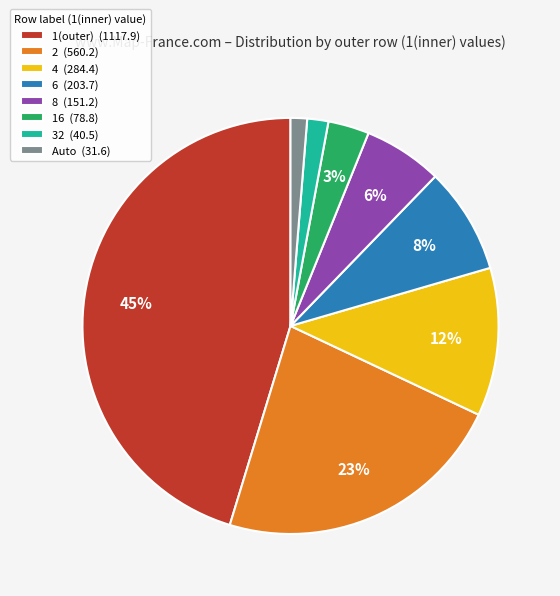

To the nearest percent, what portion does 16 (78.8) represent?

3%